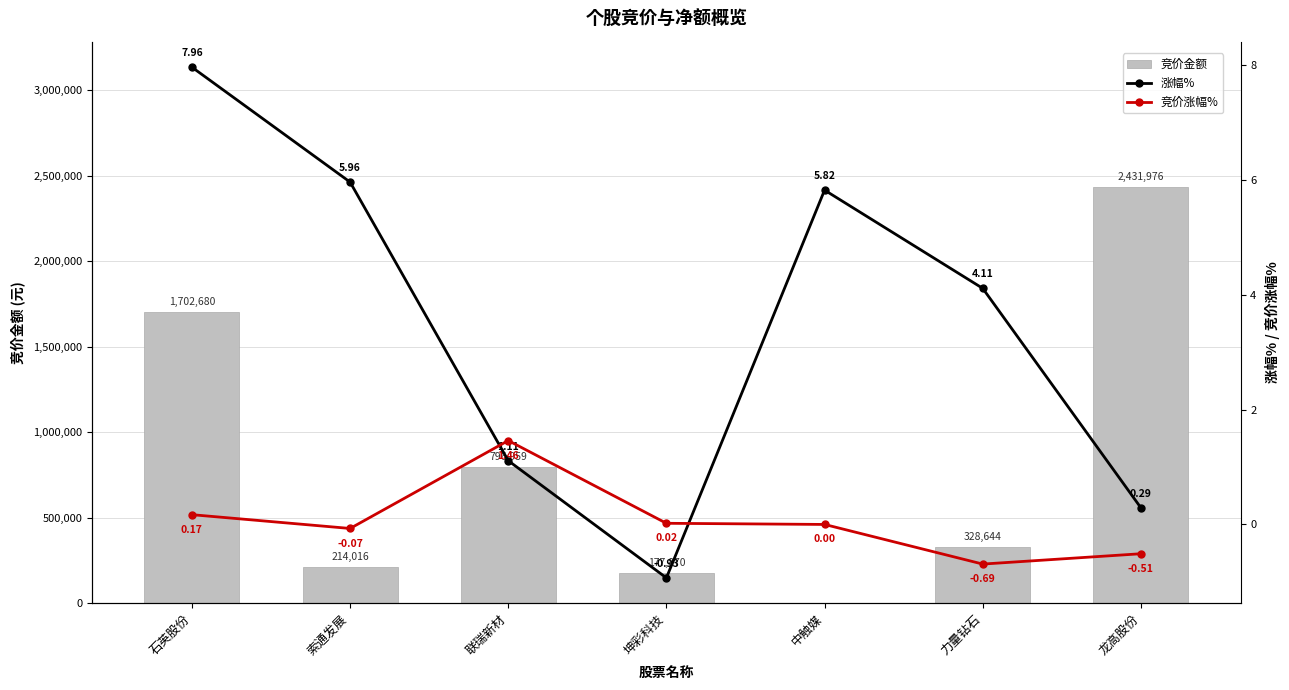

What is the difference between the second highest and minimum values in the 涨幅% series?

6.9